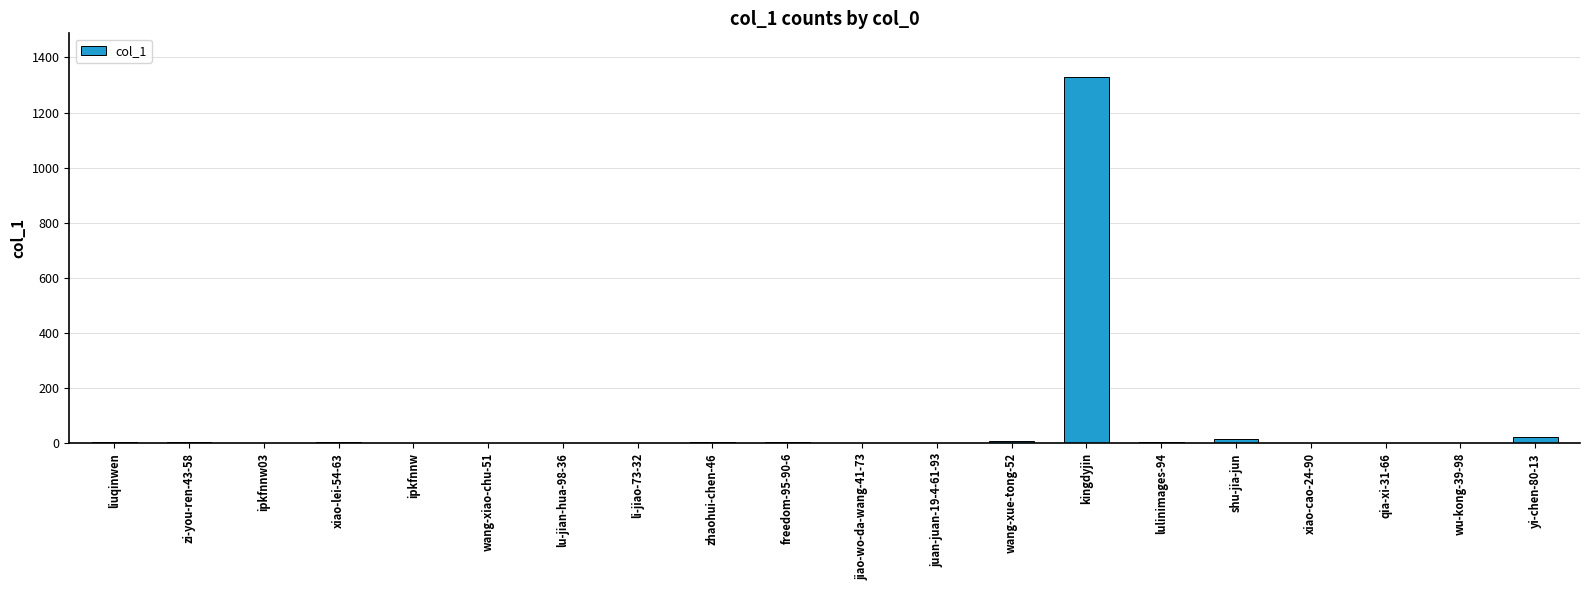

What is the sum of all values?

1412